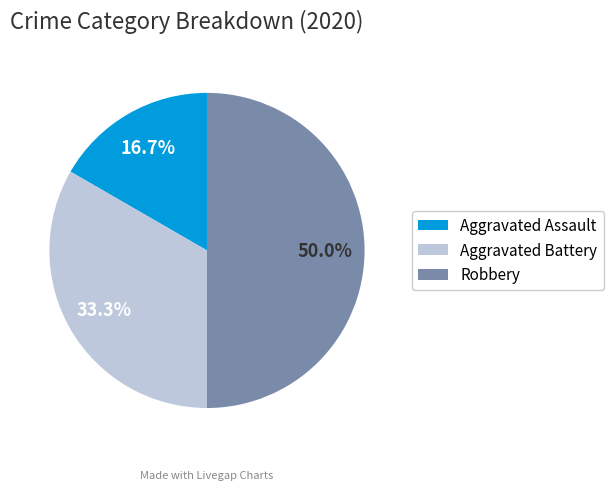

How many segments does this pie chart have?

3